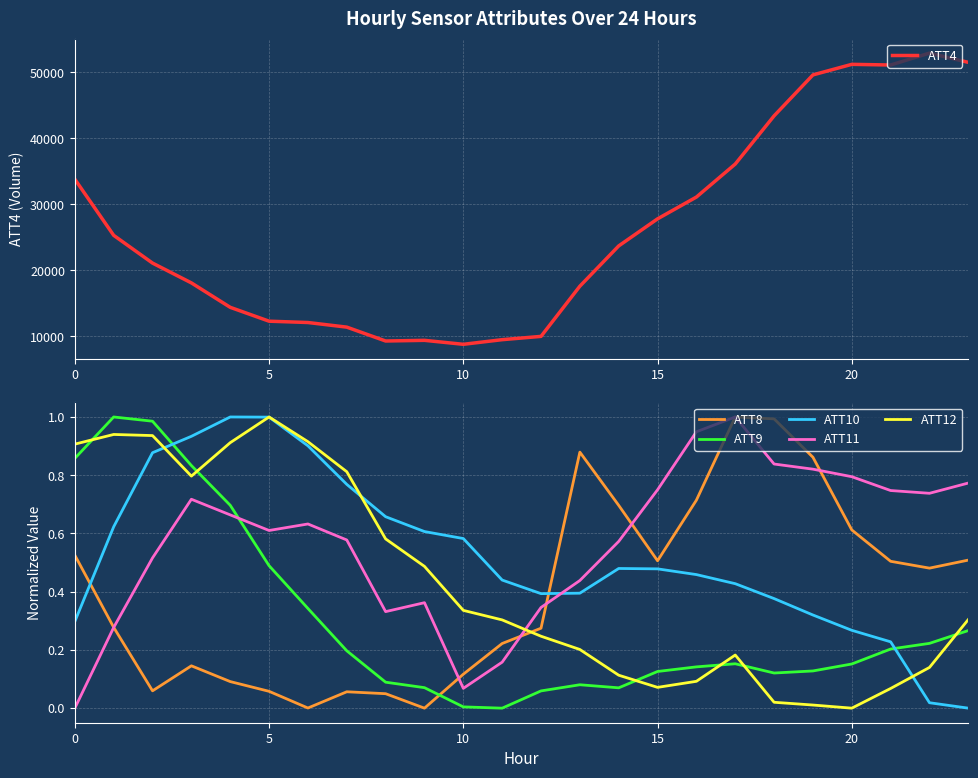

How many lines are shown in the chart?

6